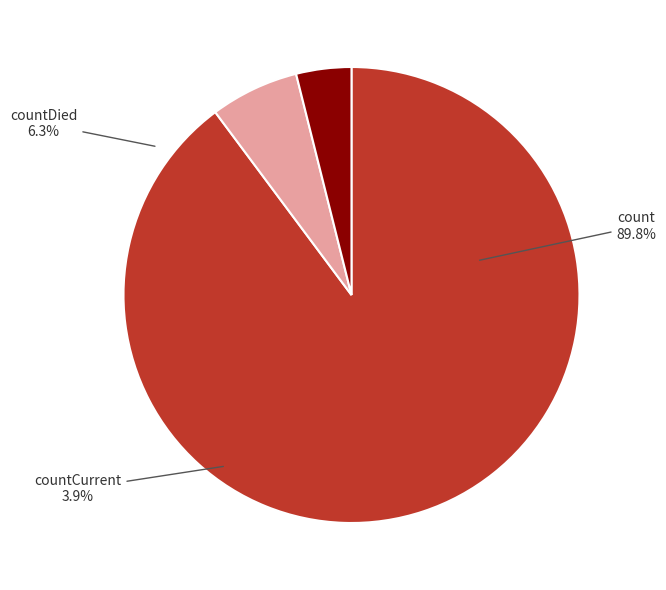

What percentage do countCurrent and countDied together represent?

10.2%